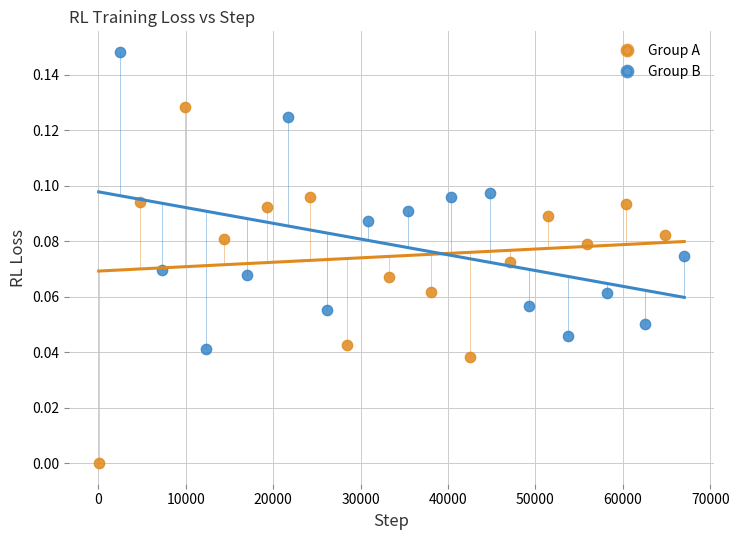

Which series has the widest spread of Y values?

Group A